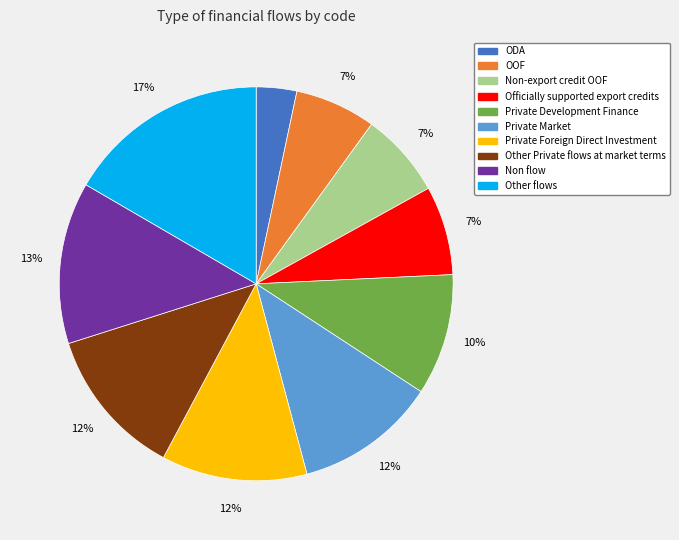

Combined, do Officially supported export credits and OOF account for over 50%?

No